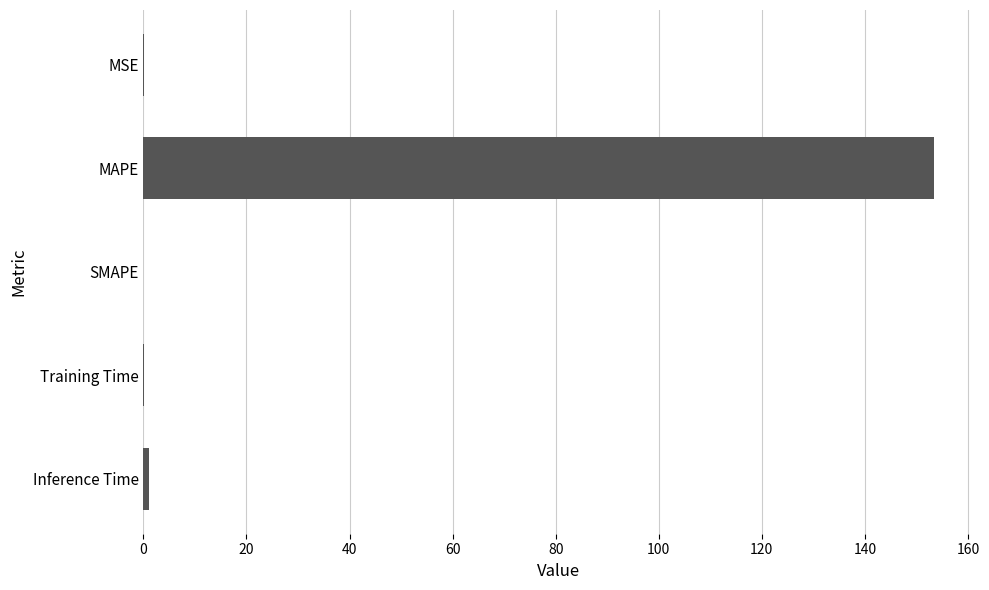

True or false: the data shows 49.9 at SMAPE.

False